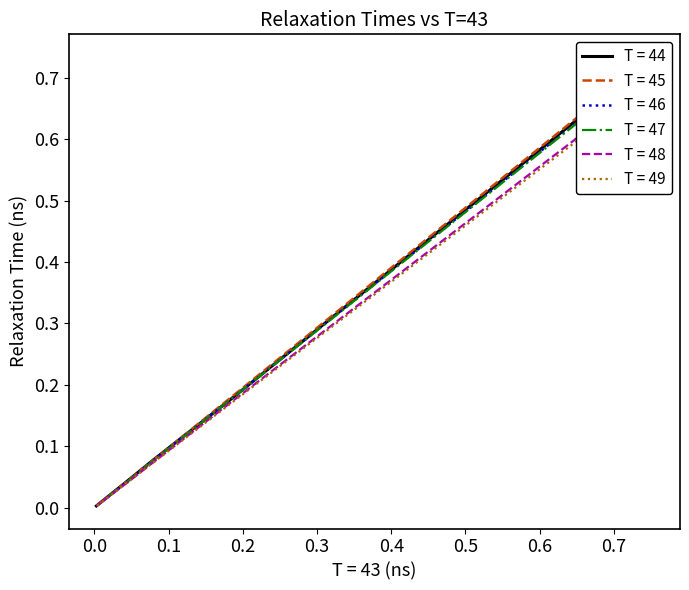

List the series in order of their peak value, lowest first.

T = 49, T = 48, T = 47, T = 46, T = 44, T = 45